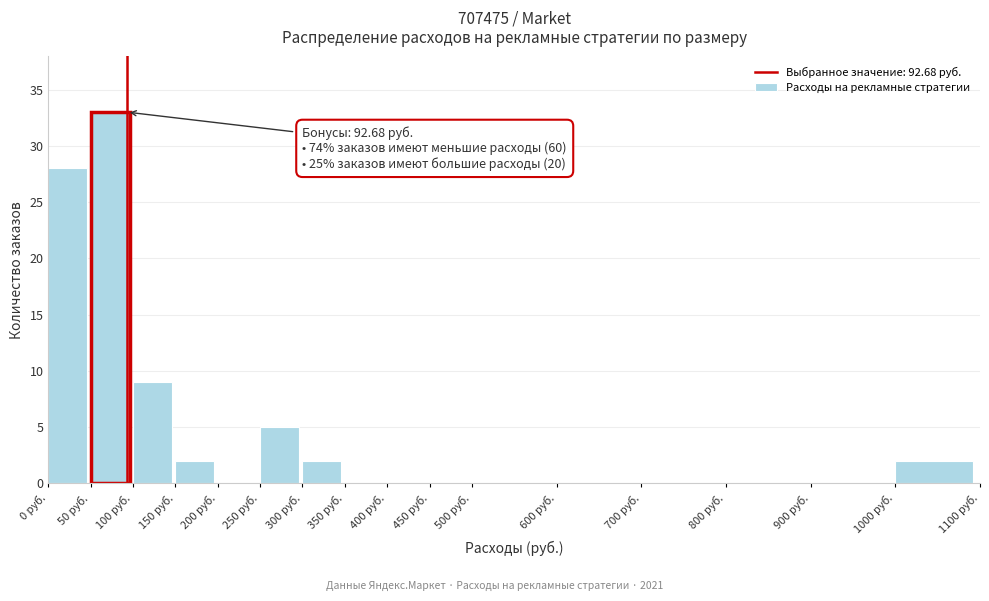

Over which range of the x-axis is the bar tallest?

50 to 100